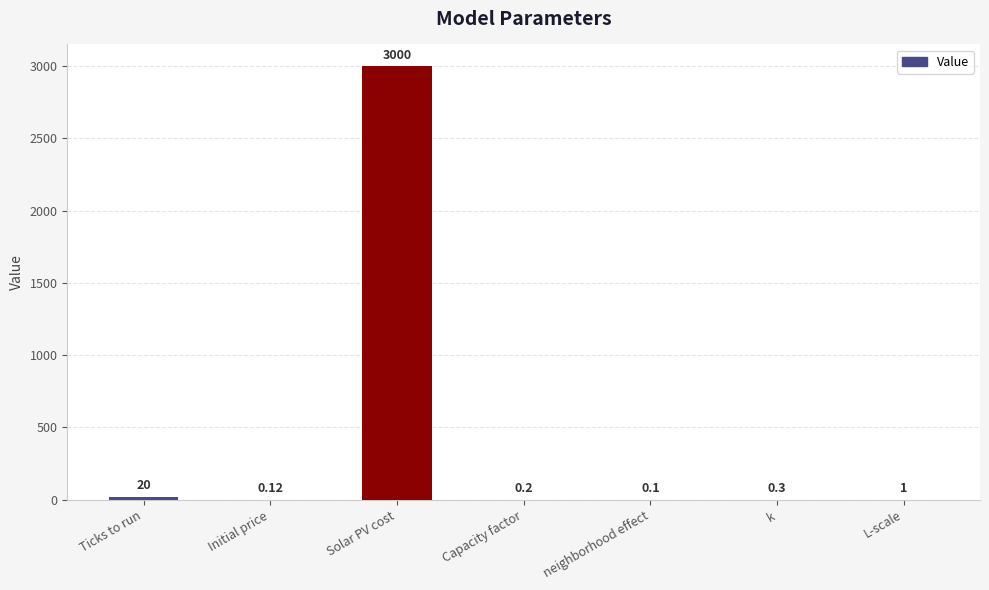

What is the ratio of the value at Solar PV cost to the value at Ticks to run?

150.0